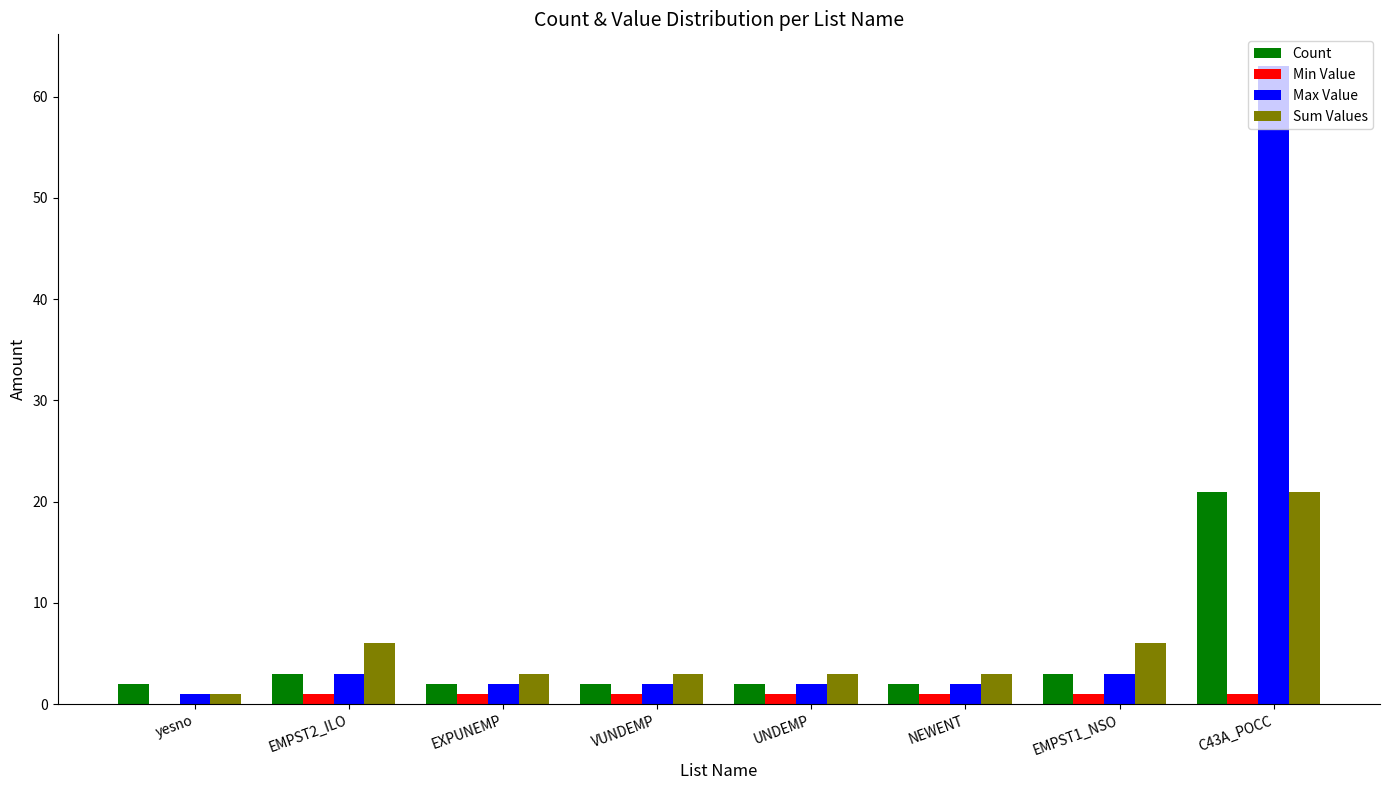

Is it true that Count equals 1 at EMPST2_ILO?

False